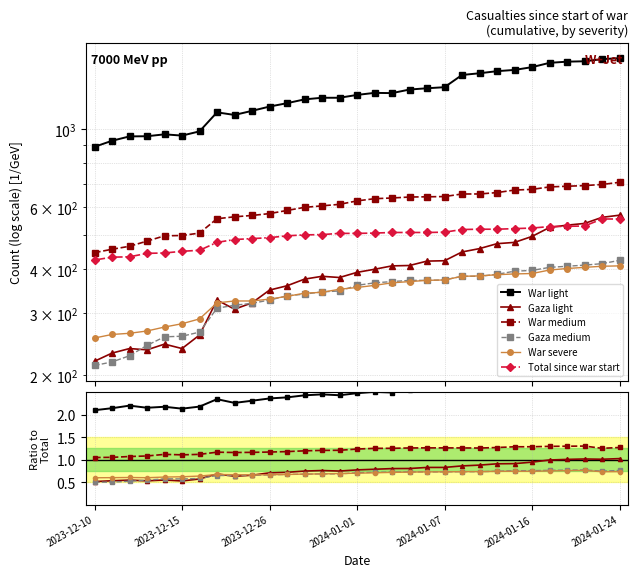

True or false: War severe and War medium intersect in this chart.

False